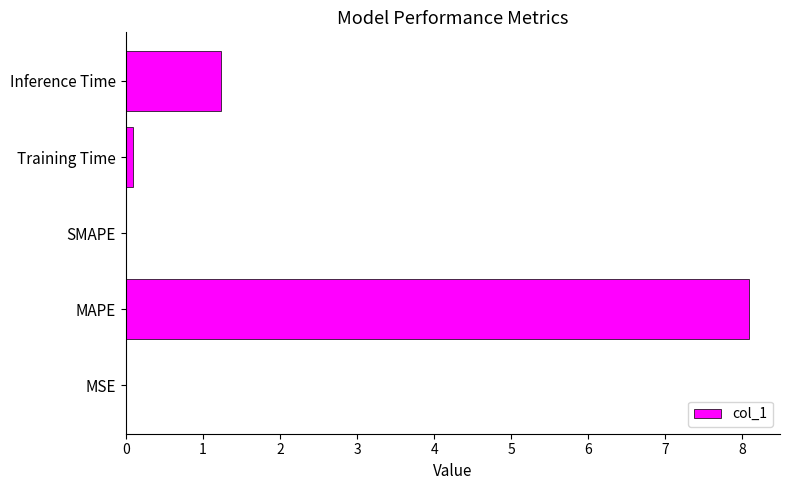

Between Inference Time and Training Time, which is larger?

Inference Time